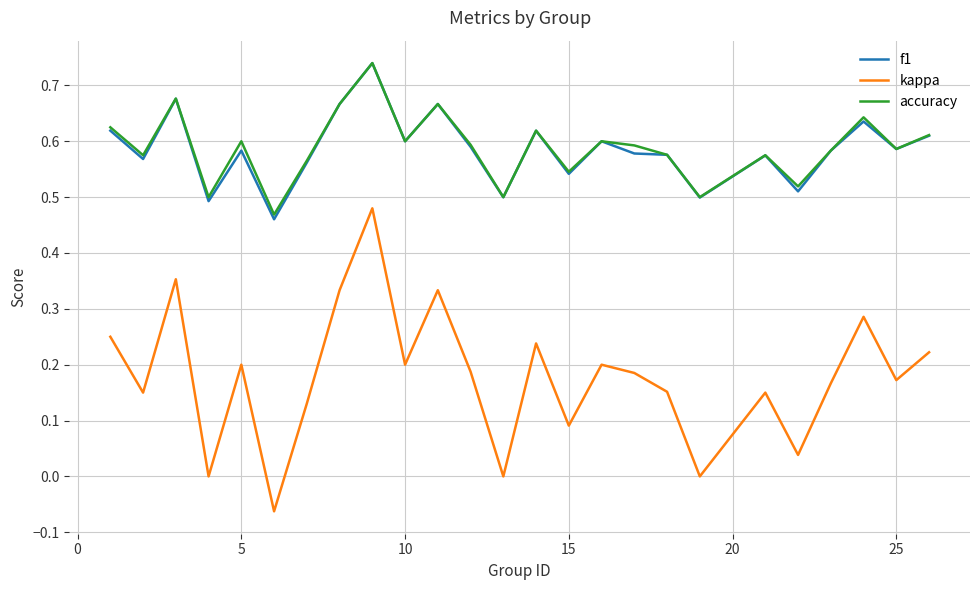

True or false: kappa and accuracy cross at least once.

False